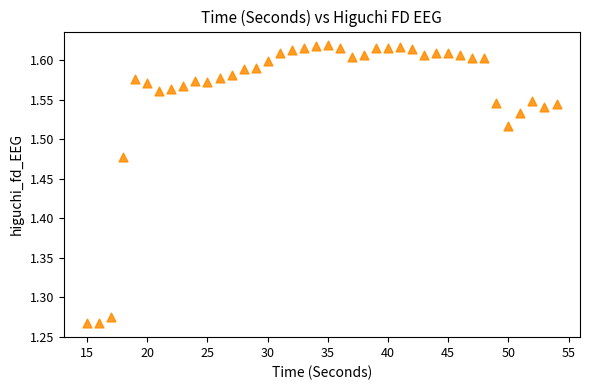

What is the range of X values (max minus min)?

39.0